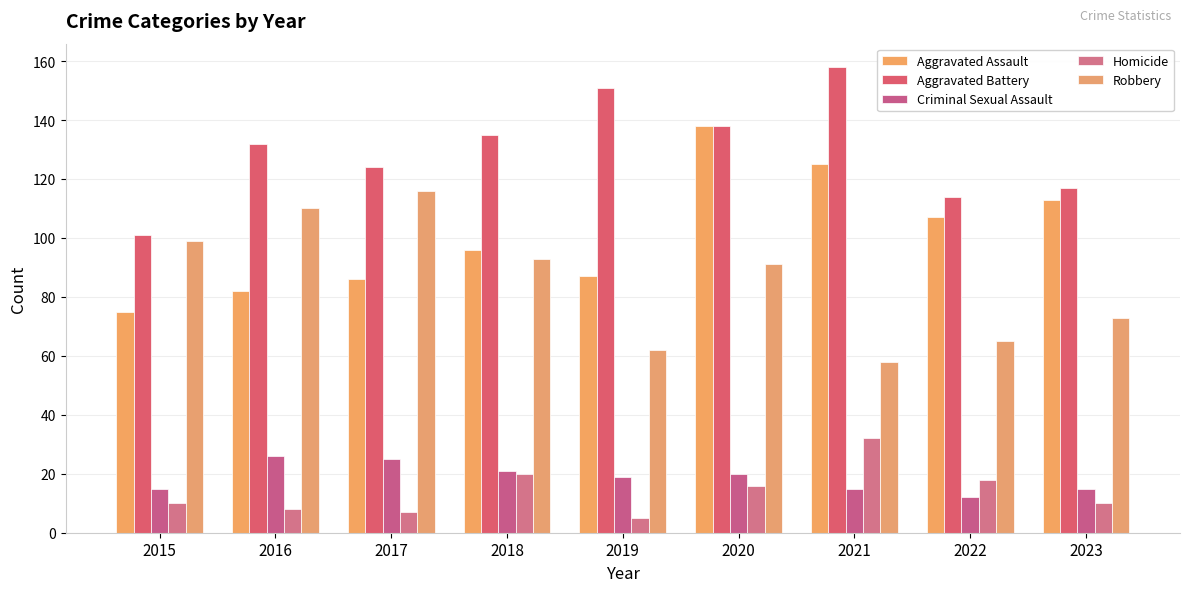

Which series has the largest total across all categories?

Aggravated Battery